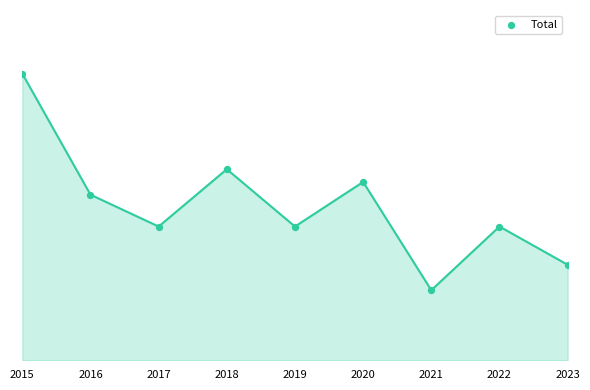

Does the chart have visible grid lines?

No